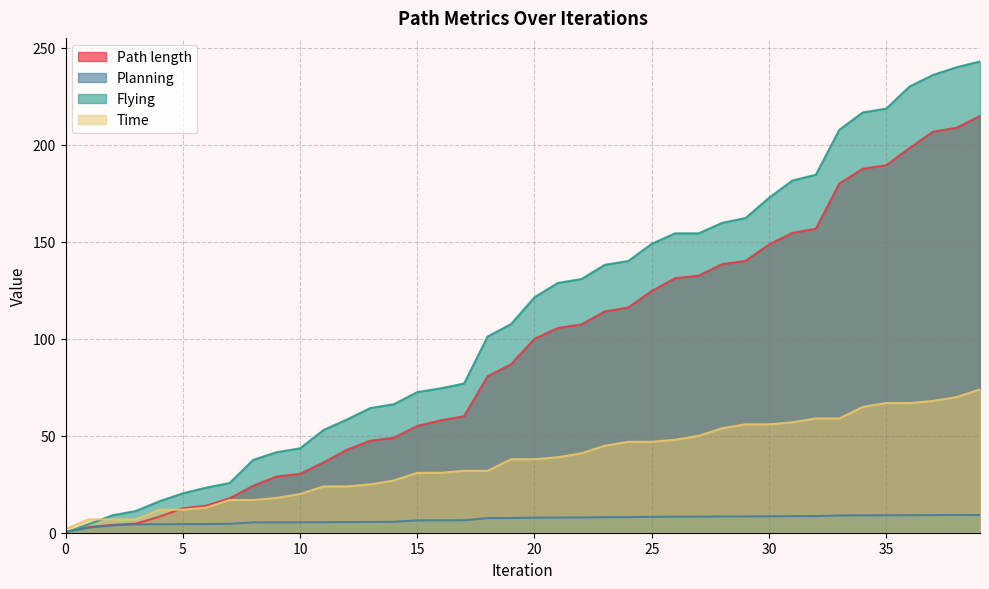

Reading left to right, list all the values displayed in this chart.

Path length: 0.5	2.9	4.1	4.7	8.2	12.6	14.0	17.7	24.2	28.9	30.4	36.2	42.8	47.5	48.9	55.0	57.9	60.1	80.7	86.9	100.0	105.6	107.4	114.1	116.1	124.6	131.2	132.5	138.5	140.2	148.6	154.6	156.8	180.0	187.7	189.5	198.4	206.8	208.8	214.9
Planning: 0.4	2.6	3.8	4.3	4.4	4.4	4.5	4.6	5.3	5.3	5.4	5.4	5.5	5.6	5.6	6.4	6.4	6.4	7.5	7.6	7.8	7.8	7.9	8.0	8.1	8.2	8.3	8.3	8.4	8.4	8.5	8.6	8.6	8.9	9.0	9.0	9.0	9.1	9.1	9.2
Flying: 0.0	4.5	9.0	11.2	16.2	20.3	23.3	25.6	37.5	41.5	43.5	52.9	58.4	64.3	66.2	72.5	74.5	76.9	101.1	107.6	121.4	128.8	130.8	138.1	140.1	149.0	154.4	154.4	159.8	162.2	172.7	181.6	184.6	207.8	216.7	218.7	230.1	236.0	240.0	243.0
Time: 1.9	6.9	6.9	6.9	11.9	11.9	12.9	16.9	16.9	17.9	19.9	23.9	23.9	24.9	26.9	30.9	30.9	31.9	31.9	37.9	37.9	38.9	40.9	44.9	46.9	46.9	47.9	49.9	53.9	55.9	55.9	56.9	58.9	58.9	64.9	66.9	66.9	67.9	69.9	73.9